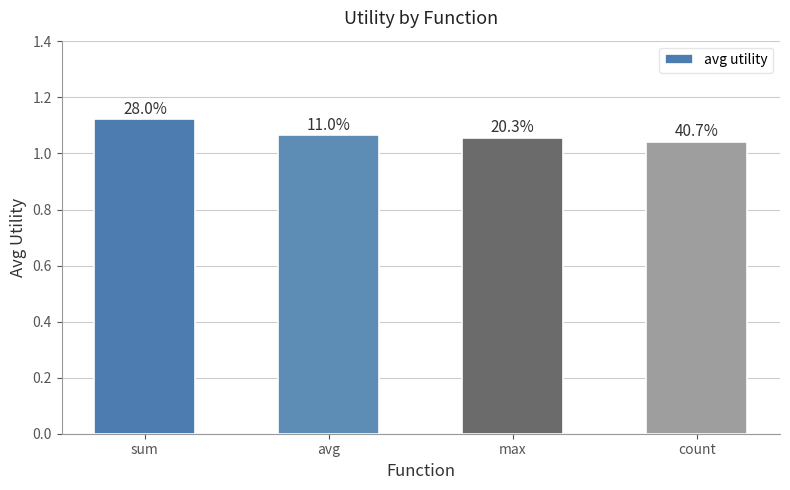

True or false: the data shows 1.0 at count.

True